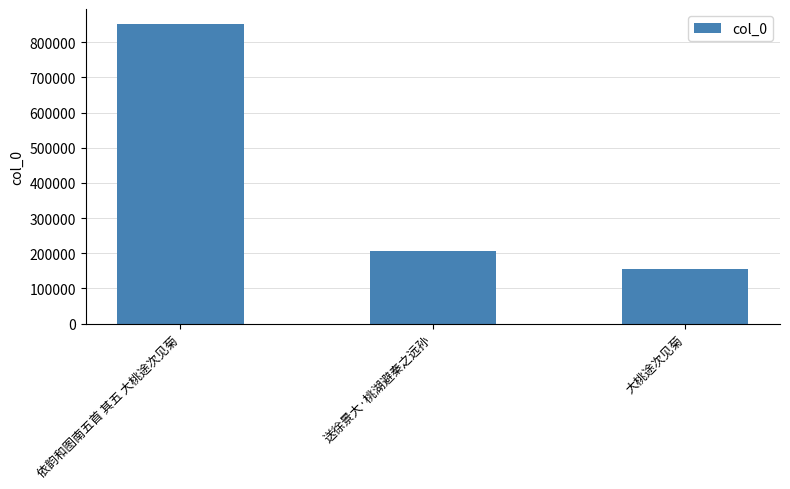

Rank the categories by value from highest to lowest.

依韵和图南五首 其五 大桃途次见菊, 送徐景大·桃湖避秦之远孙, 大桃途次见菊